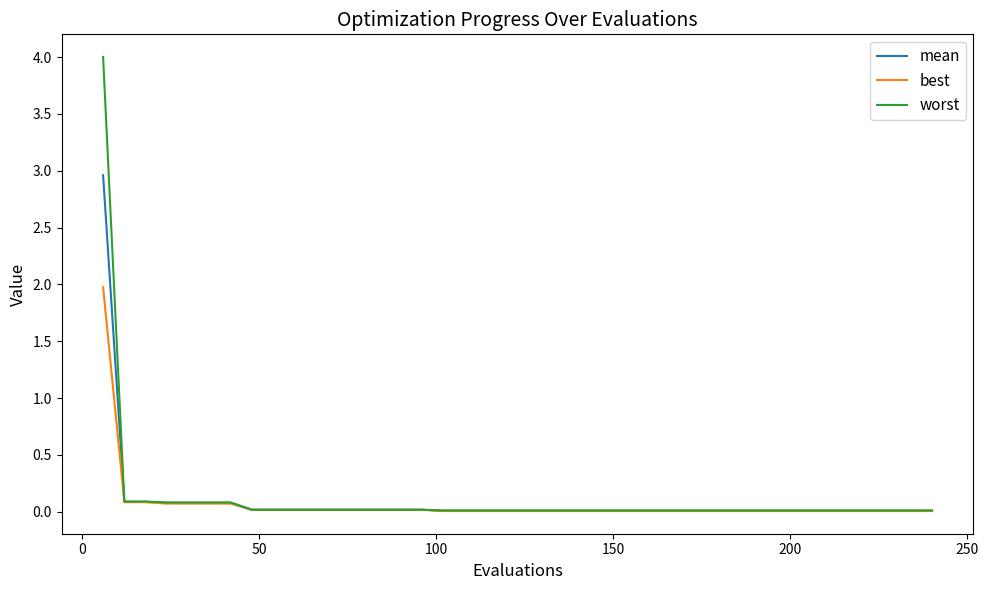

Which series has the largest range (max minus min)?

worst